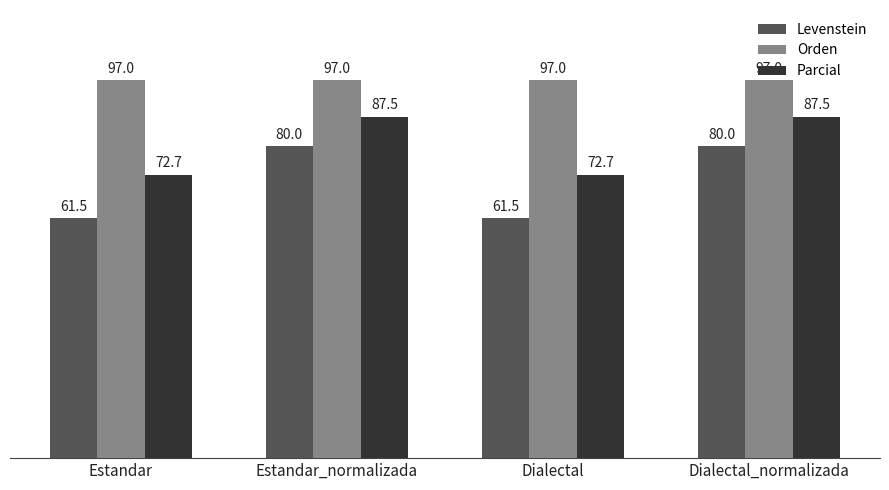

Rank the series at Dialectal_normalizada from highest to lowest value.

Orden, Parcial, Levenstein